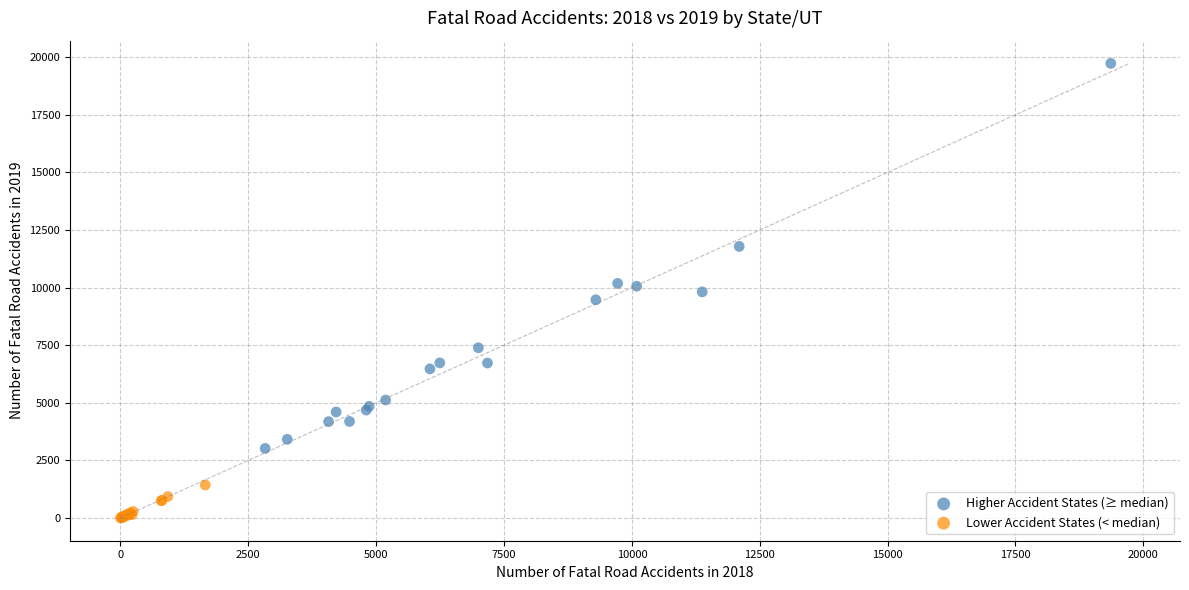

Which series contains the highest Y value?

Higher Accident States (≥ median)